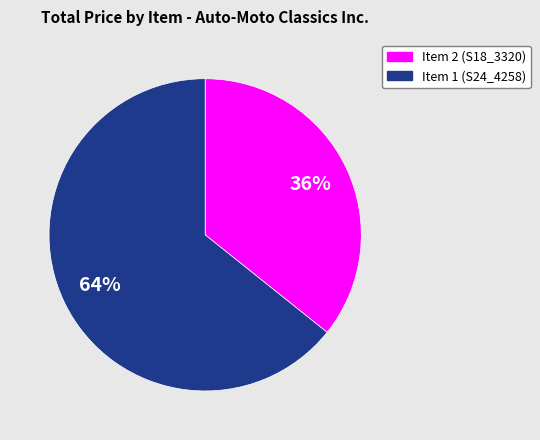

What is the largest slice in the pie chart?

Item 1 (S24_4258)